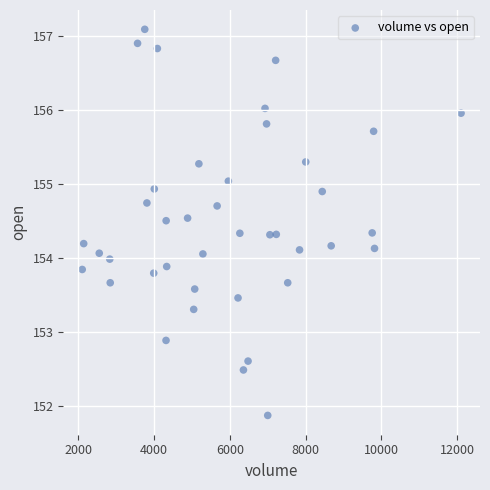

What is the range of X values (max minus min)?

10008.0